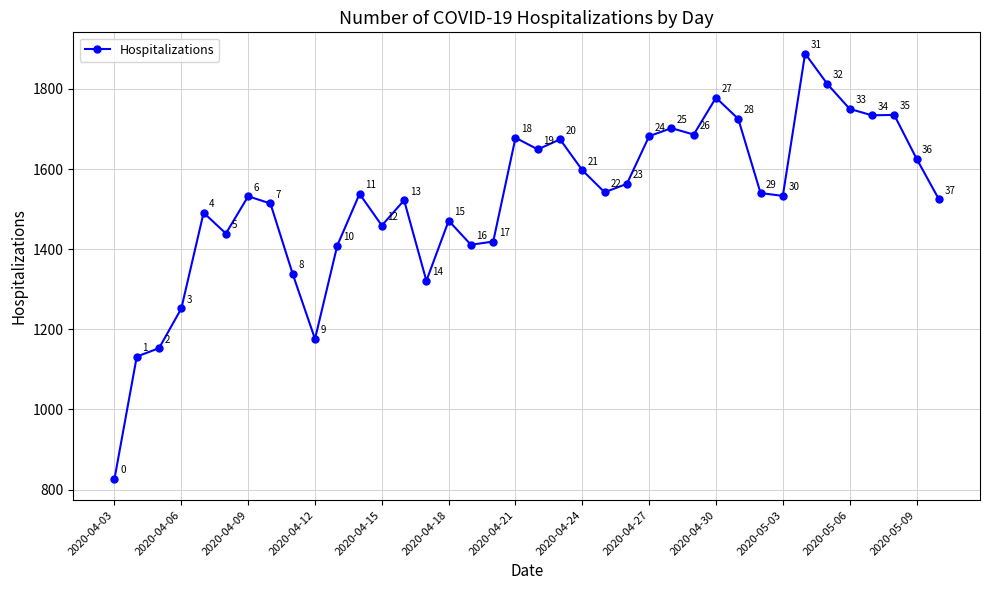

What is the value of the 16th point from the left?

1471